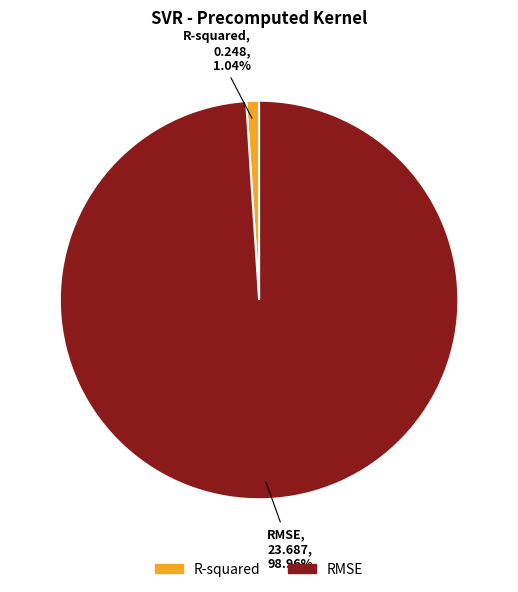

What is the largest slice in the pie chart?

RMSE